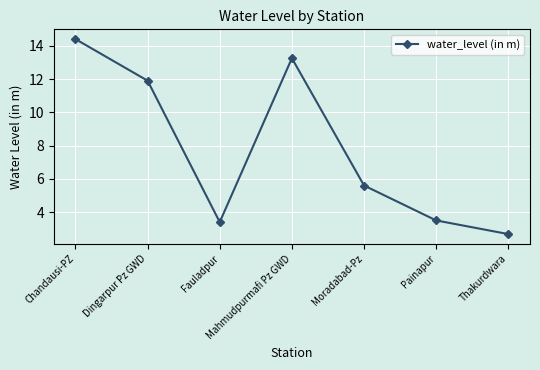

Which category has the lowest value across all series?

Thakurdwara